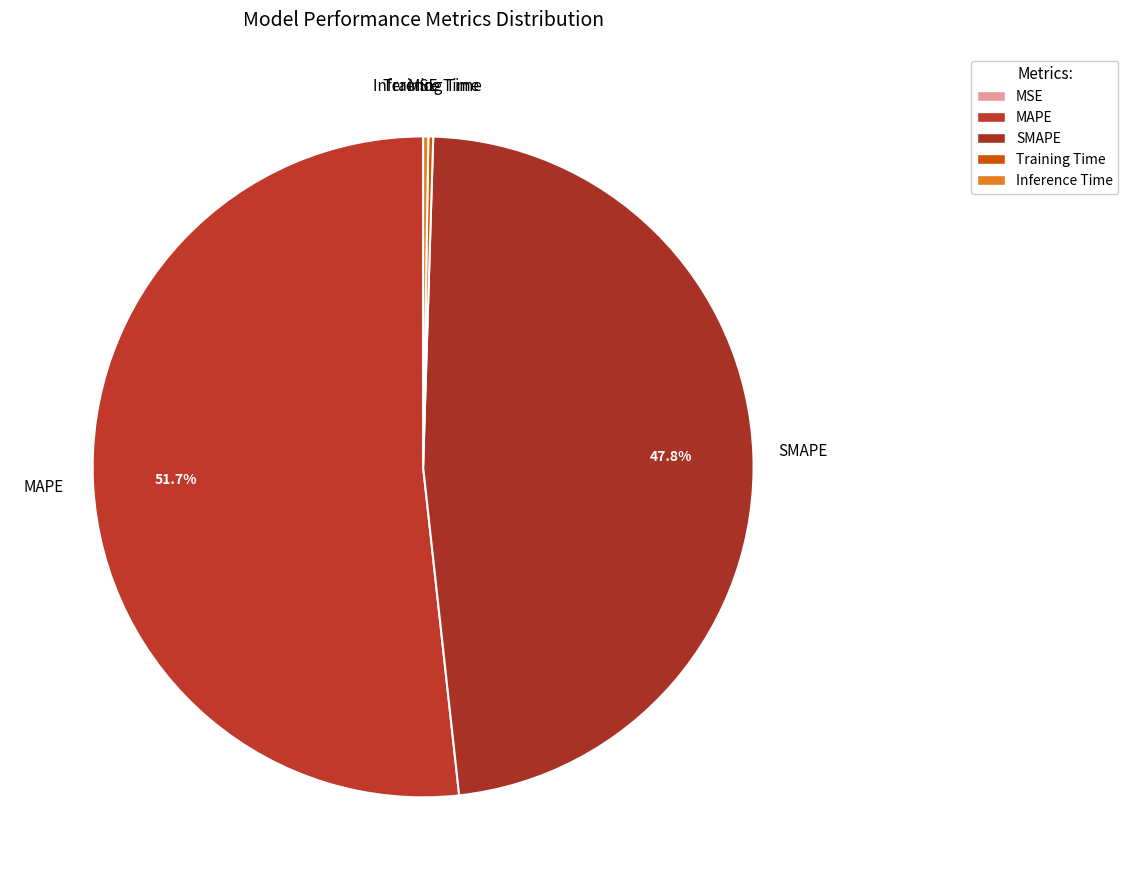

What portion of the pie excludes MAPE?

48.3%